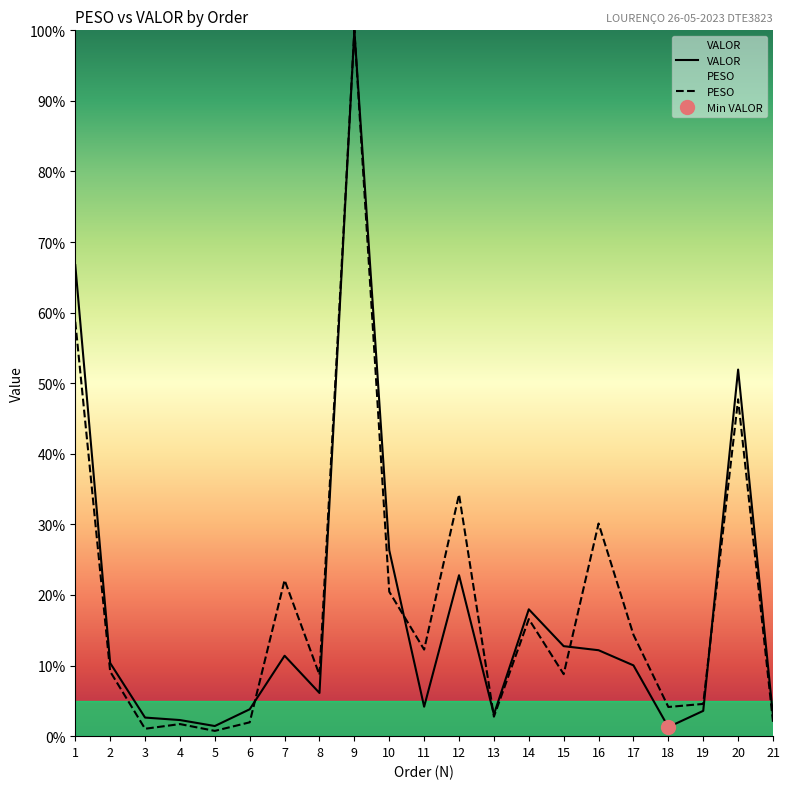

At which category is the sum across all series the highest?

9